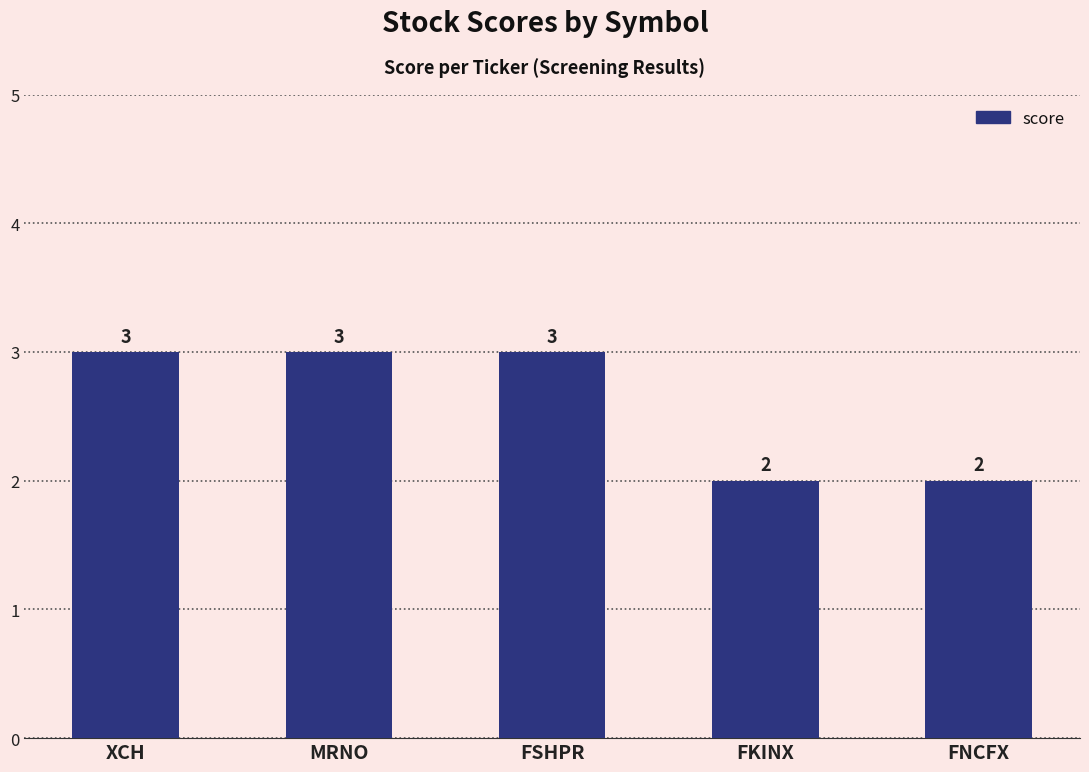

Which has a higher value, FNCFX or XCH?

XCH